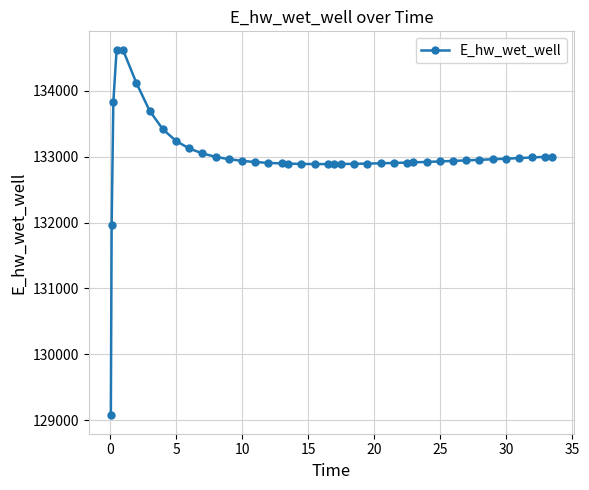

What is the smallest value displayed?

129070.3